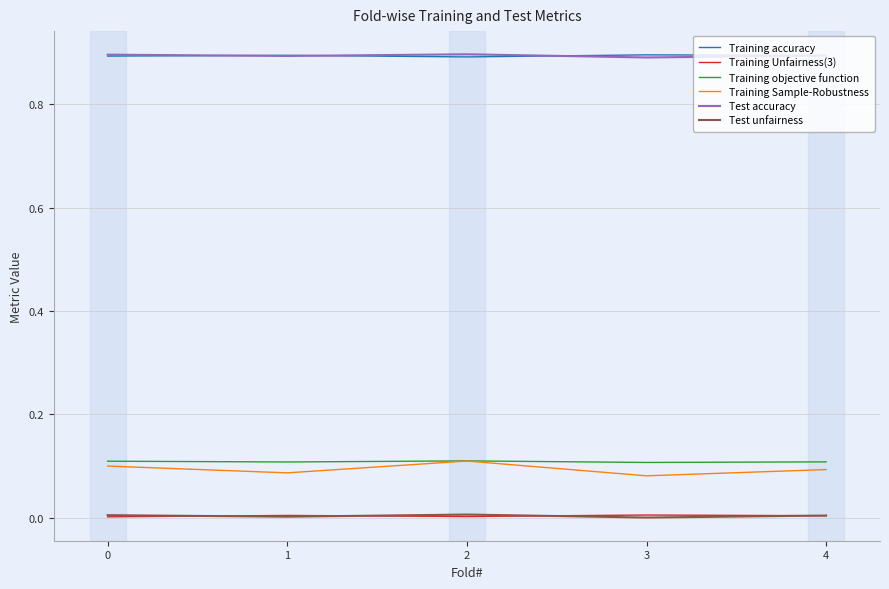

True or false: Test accuracy and Training Unfairness(3) intersect in this chart.

False